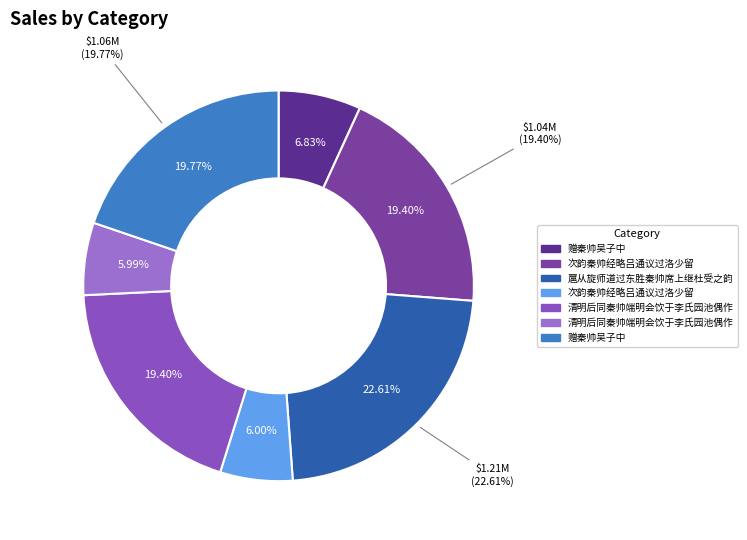

Which slice is the largest?

扈从旋师道过东胜秦帅席上继杜受之韵